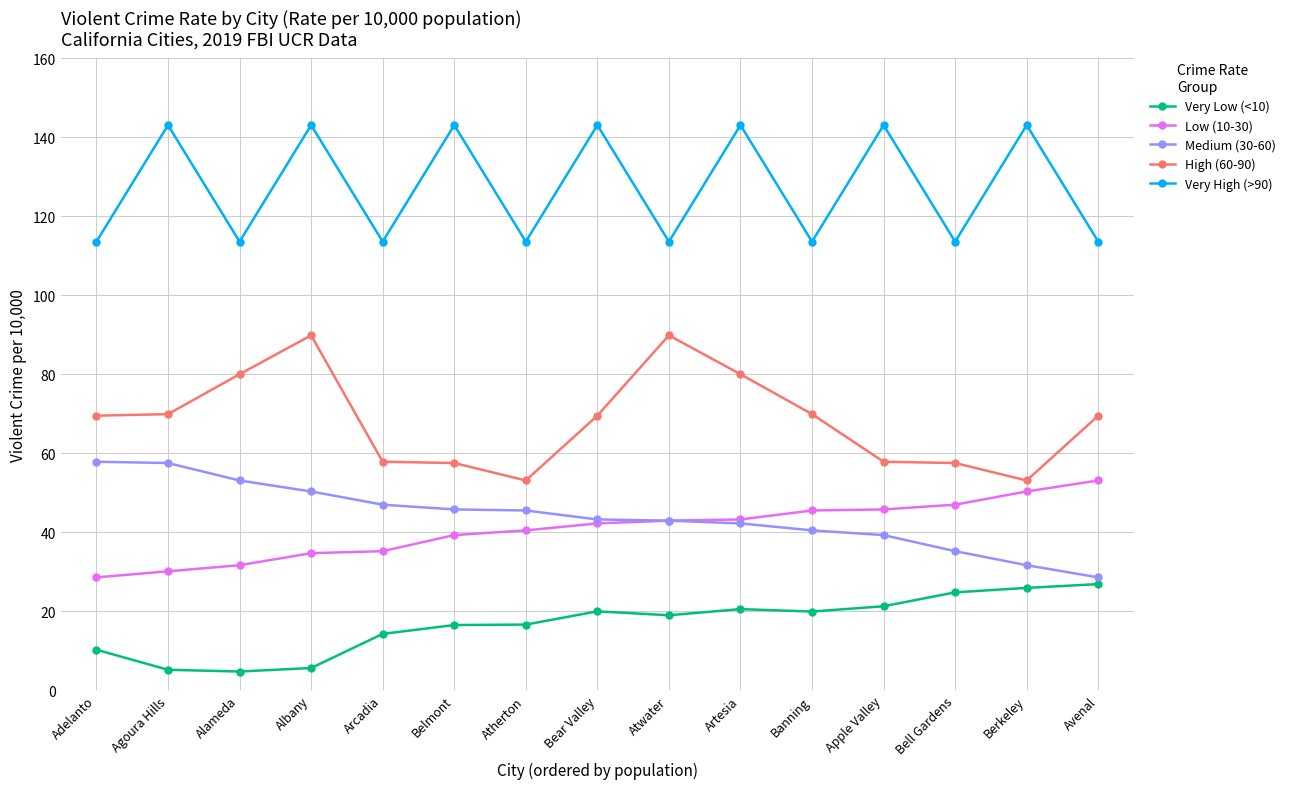

How many categories are shown in the chart?

15